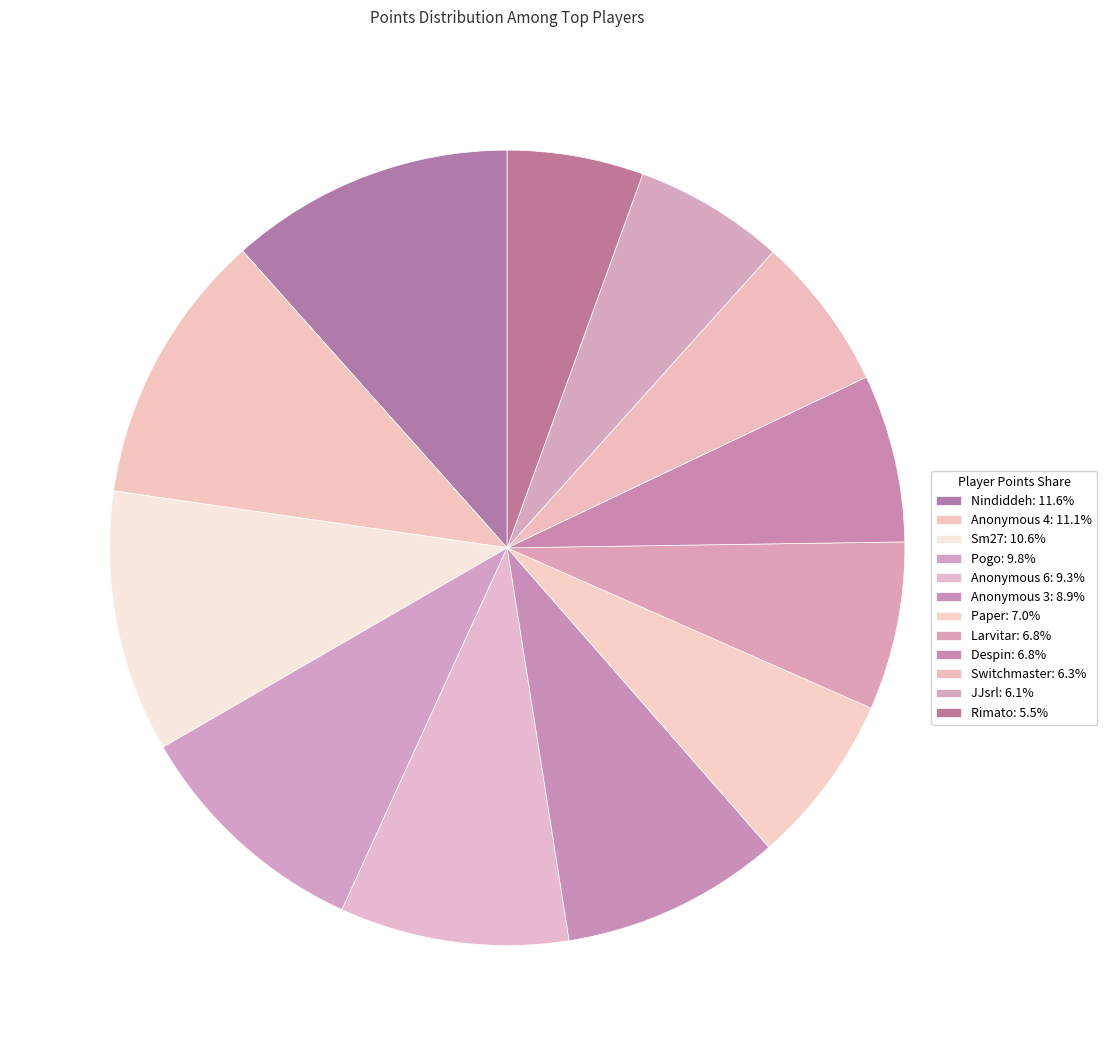

Does Paper represent more than half of the total?

No